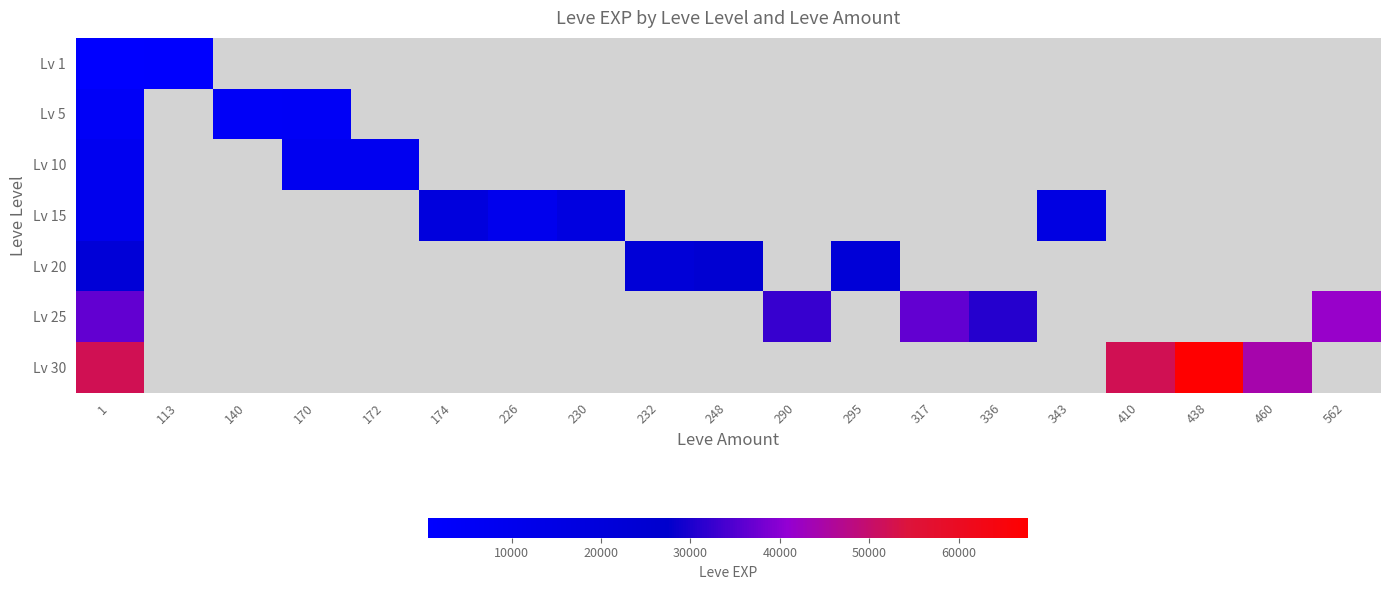

What is the smallest value displayed?

630.0